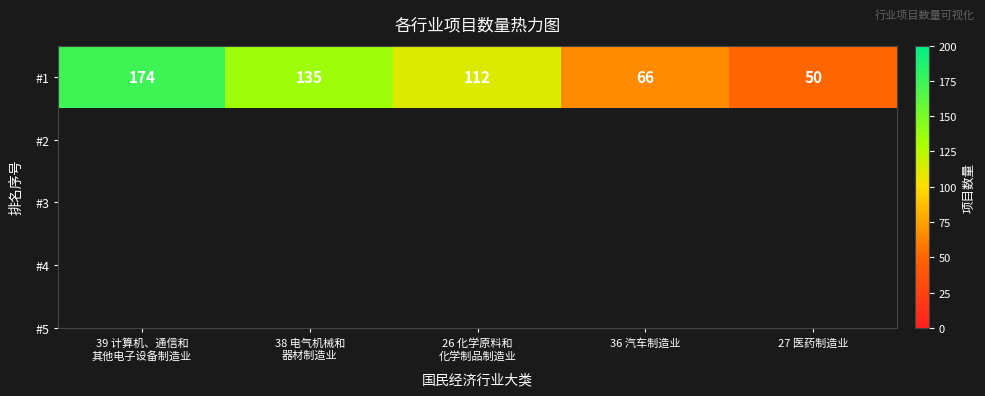

Count the number of categories in the chart.

5